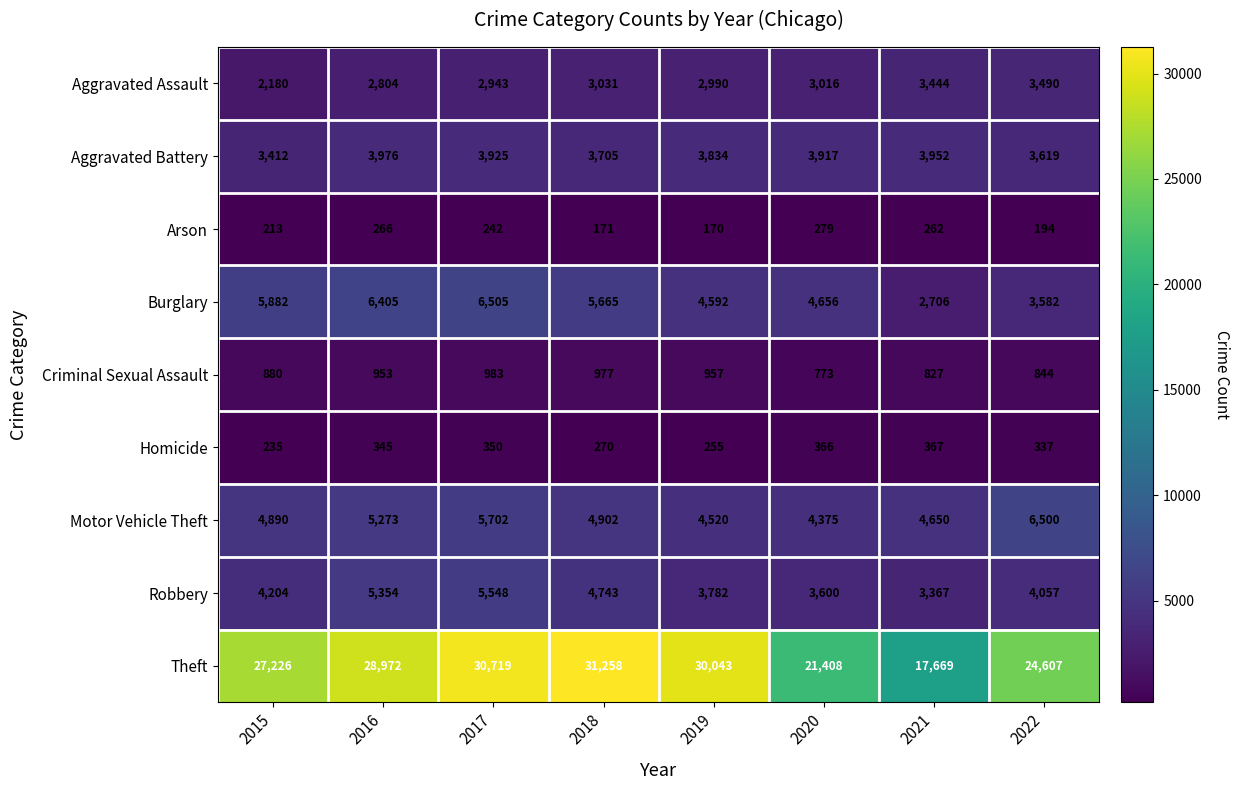

Which series has the largest total across all categories?

Theft